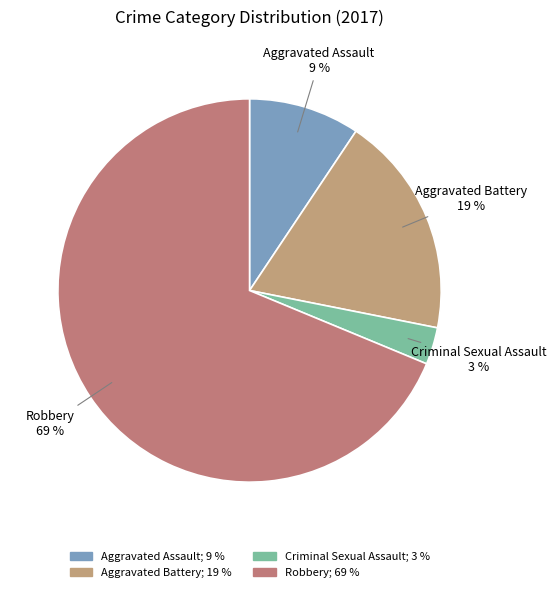

How many segments does this pie chart have?

4